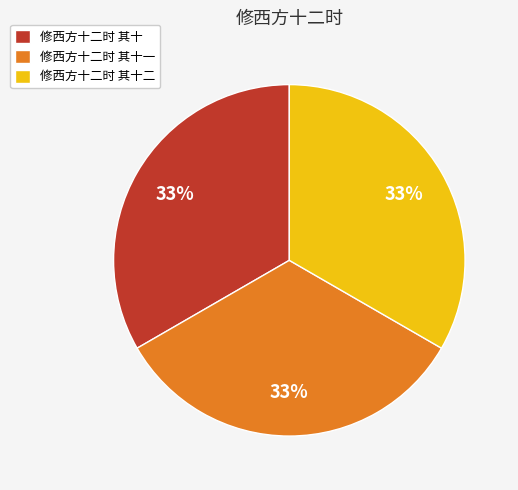

Is the sum of 修西方十二时 其十一 and 修西方十二时 其十二 greater than half?

Yes